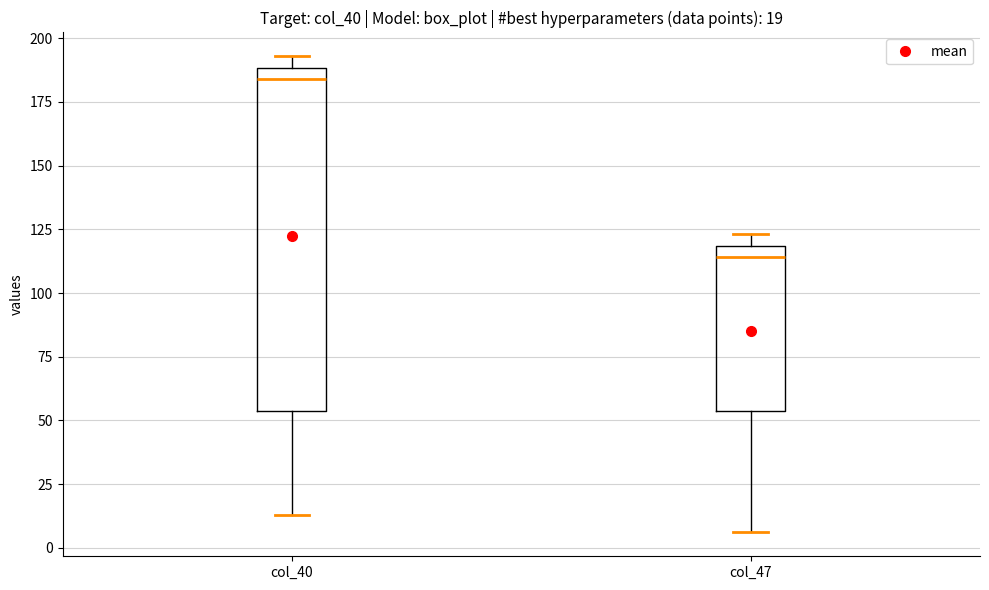

Which box has the lowest median line?

col_47